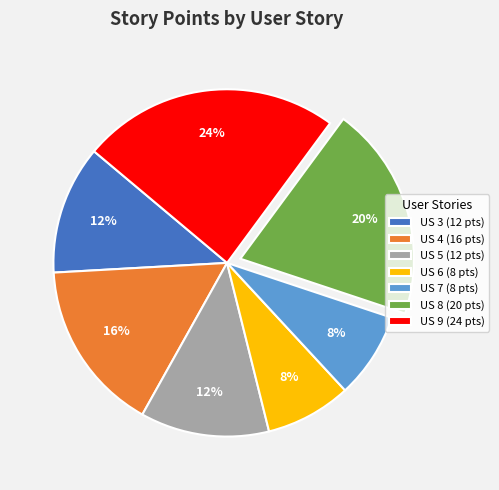

True or false: US 4 (16 pts) accounts for 27% of the total.

False